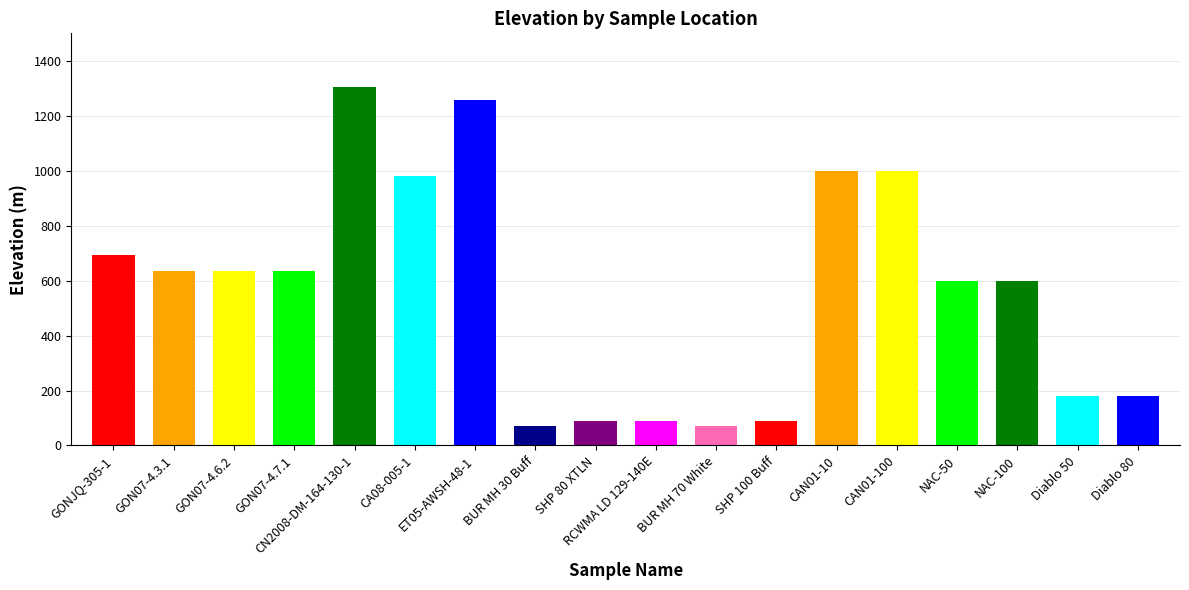

List the labels in order of value, largest first.

CN2008-DM-164-130-1, ET05-AWSH-48-1, CAN01-10, CAN01-100, CA08-005-1, GONJQ-305-1, GON07-4.3.1, GON07-4.6.2, GON07-4.7.1, NAC-50, NAC-100, Diablo 50, Diablo 80, SHP 80 XTLN, RCWMA LD 129-140E, SHP 100 Buff, BUR MH 30 Buff, BUR MH 70 White